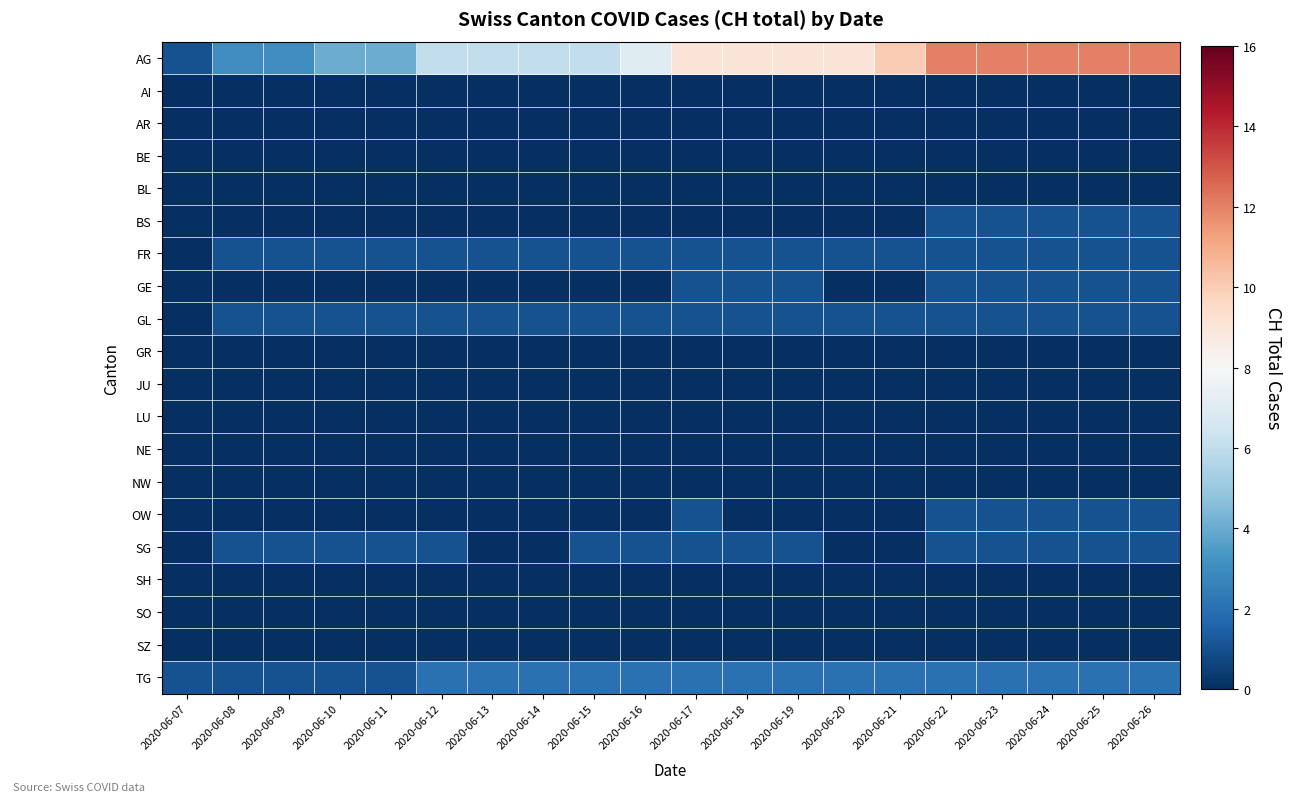

At how many categories does at least one series exceed 0?

20